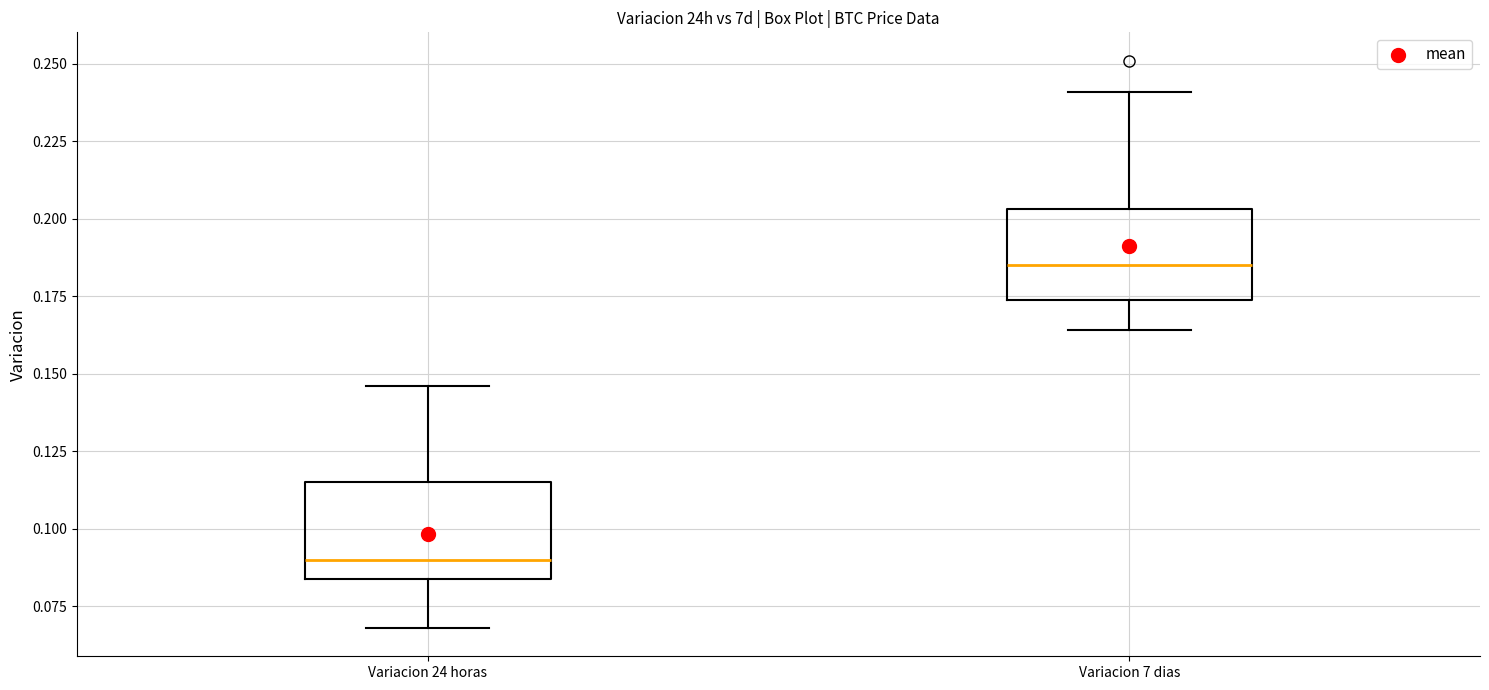

Where is the upper edge of the box for Variacion 24 horas on the y-axis? The values are not printed on the chart, so give them approximately, as read against the axis.

0.115